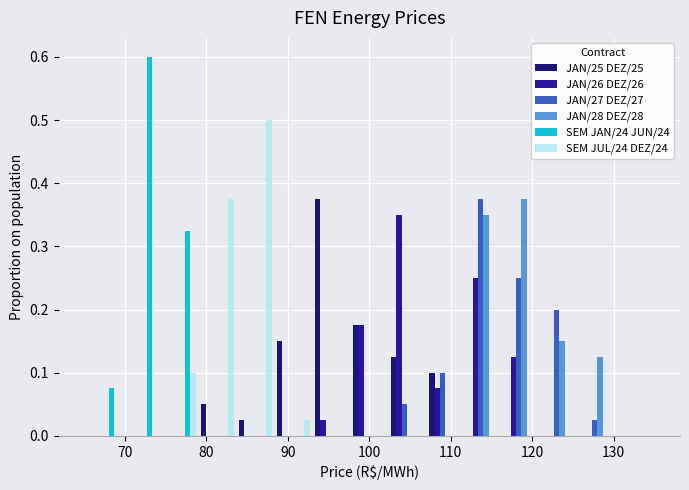

Reading left to right, transcribe this chart: for each range on the x-axis, give the height of each series' bar. Neither the bar edges nor the heights are printed on the chart, so give them approximately, as read against the axes.

65 to 70: JAN/25 DEZ/25=0	JAN/26 DEZ/26=0	JAN/27 DEZ/27=0	JAN/28 DEZ/28=0	SEM JAN/24 JUN/24=0.08	SEM JUL/24 DEZ/24=0
70 to 74: JAN/25 DEZ/25=0	JAN/26 DEZ/26=0	JAN/27 DEZ/27=0	JAN/28 DEZ/28=0	SEM JAN/24 JUN/24=0.60	SEM JUL/24 DEZ/24=0
74 to 79: JAN/25 DEZ/25=0	JAN/26 DEZ/26=0	JAN/27 DEZ/27=0	JAN/28 DEZ/28=0	SEM JAN/24 JUN/24=0.33	SEM JUL/24 DEZ/24=0.10
79 to 84: JAN/25 DEZ/25=0.05	JAN/26 DEZ/26=0	JAN/27 DEZ/27=0	JAN/28 DEZ/28=0	SEM JAN/24 JUN/24=0	SEM JUL/24 DEZ/24=0.38
84 to 88: JAN/25 DEZ/25=0.03	JAN/26 DEZ/26=0	JAN/27 DEZ/27=0	JAN/28 DEZ/28=0	SEM JAN/24 JUN/24=0	SEM JUL/24 DEZ/24=0.50
88 to 93: JAN/25 DEZ/25=0.15	JAN/26 DEZ/26=0	JAN/27 DEZ/27=0	JAN/28 DEZ/28=0	SEM JAN/24 JUN/24=0	SEM JUL/24 DEZ/24=0.03
93 to 98: JAN/25 DEZ/25=0.38	JAN/26 DEZ/26=0.03	JAN/27 DEZ/27=0	JAN/28 DEZ/28=0	SEM JAN/24 JUN/24=0	SEM JUL/24 DEZ/24=0
98 to 102: JAN/25 DEZ/25=0.18	JAN/26 DEZ/26=0.18	JAN/27 DEZ/27=0	JAN/28 DEZ/28=0	SEM JAN/24 JUN/24=0	SEM JUL/24 DEZ/24=0
102 to 107: JAN/25 DEZ/25=0.13	JAN/26 DEZ/26=0.35	JAN/27 DEZ/27=0.05	JAN/28 DEZ/28=0	SEM JAN/24 JUN/24=0	SEM JUL/24 DEZ/24=0
107 to 112: JAN/25 DEZ/25=0.10	JAN/26 DEZ/26=0.08	JAN/27 DEZ/27=0.10	JAN/28 DEZ/28=0	SEM JAN/24 JUN/24=0	SEM JUL/24 DEZ/24=0
112 to 116: JAN/25 DEZ/25=0	JAN/26 DEZ/26=0.25	JAN/27 DEZ/27=0.38	JAN/28 DEZ/28=0.35	SEM JAN/24 JUN/24=0	SEM JUL/24 DEZ/24=0
116 to 121: JAN/25 DEZ/25=0	JAN/26 DEZ/26=0.13	JAN/27 DEZ/27=0.25	JAN/28 DEZ/28=0.38	SEM JAN/24 JUN/24=0	SEM JUL/24 DEZ/24=0
121 to 126: JAN/25 DEZ/25=0	JAN/26 DEZ/26=0	JAN/27 DEZ/27=0.20	JAN/28 DEZ/28=0.15	SEM JAN/24 JUN/24=0	SEM JUL/24 DEZ/24=0
126 to 130: JAN/25 DEZ/25=0	JAN/26 DEZ/26=0	JAN/27 DEZ/27=0.03	JAN/28 DEZ/28=0.13	SEM JAN/24 JUN/24=0	SEM JUL/24 DEZ/24=0
130 to 135: JAN/25 DEZ/25=0	JAN/26 DEZ/26=0	JAN/27 DEZ/27=0	JAN/28 DEZ/28=0	SEM JAN/24 JUN/24=0	SEM JUL/24 DEZ/24=0